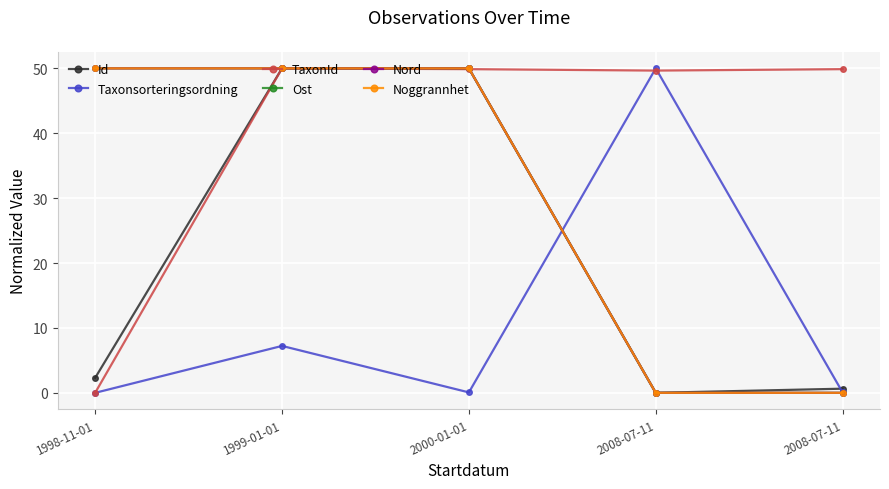

How many intersections are there between Ost and Taxonsorteringsordning?

1